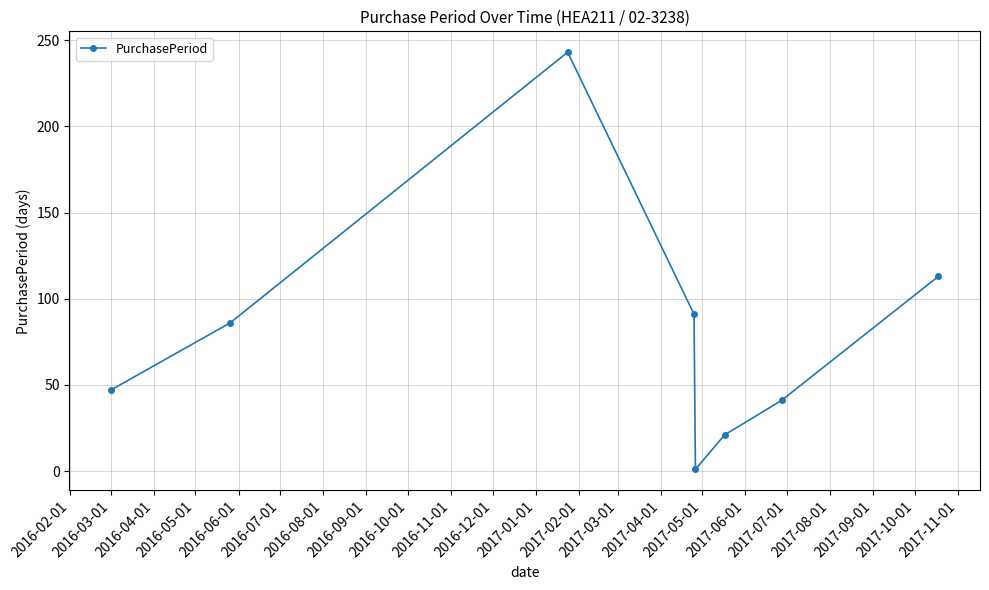

Is this an area chart (filled region under the line)?

No